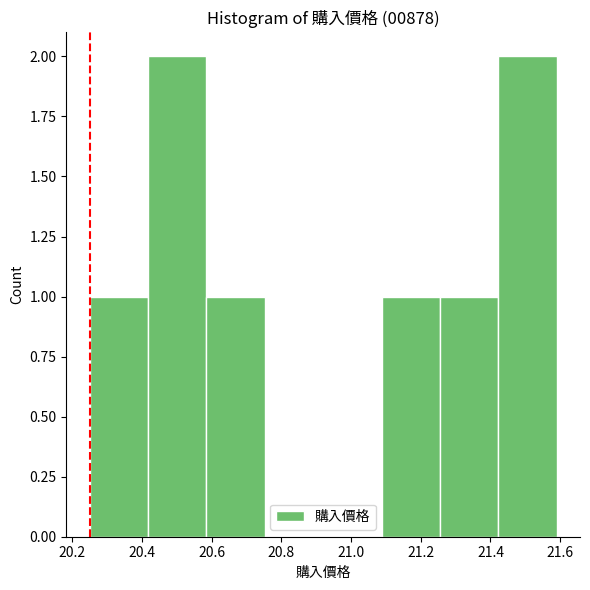

Reading left to right, transcribe this chart: for each bar, give the range it covers on the x-axis and its height. Neither the bar edges nor the heights are printed on the chart, so give them approximately, as read against the axes.

20.26 to 20.42: 1
20.42 to 20.58: 2
20.58 to 20.76: 1
20.76 to 20.92: 0
20.92 to 21.08: 0
21.08 to 21.26: 1
21.26 to 21.42: 1
21.42 to 21.60: 2